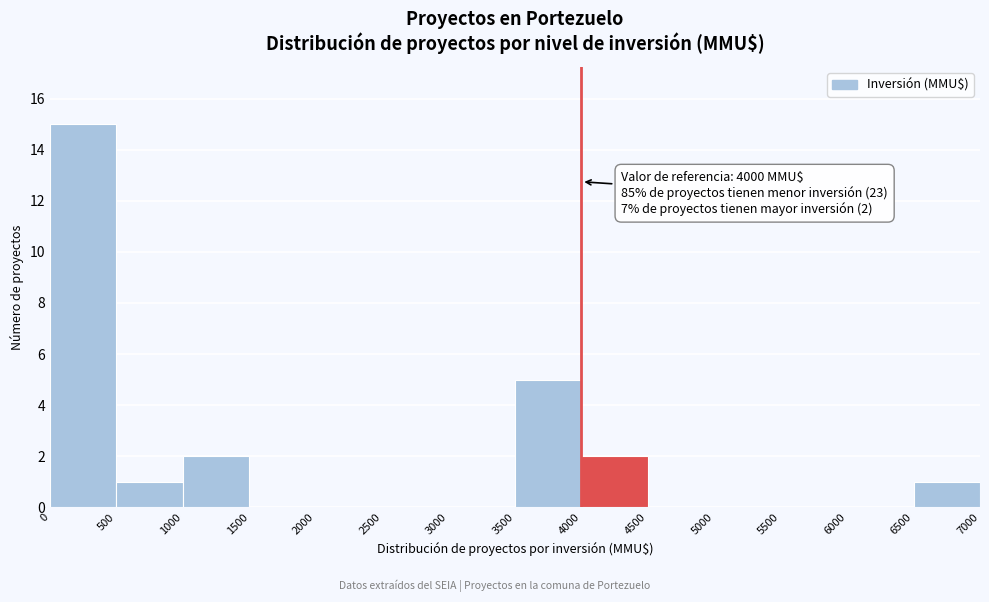

Which range on the x-axis has the tallest bar?

0 to 500